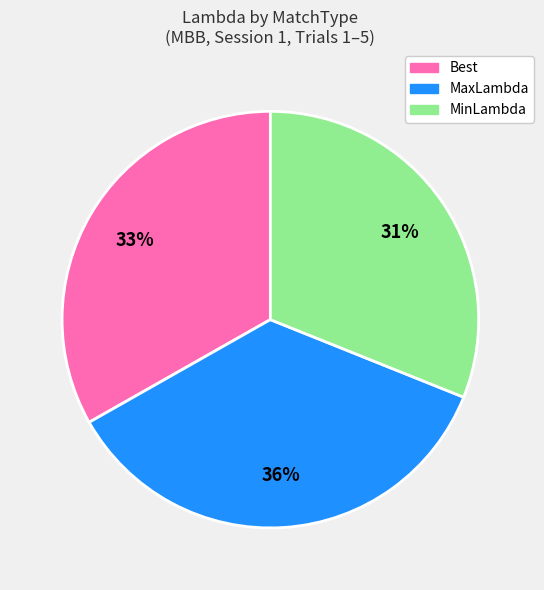

Is there any slice that represents more than half of the pie?

No